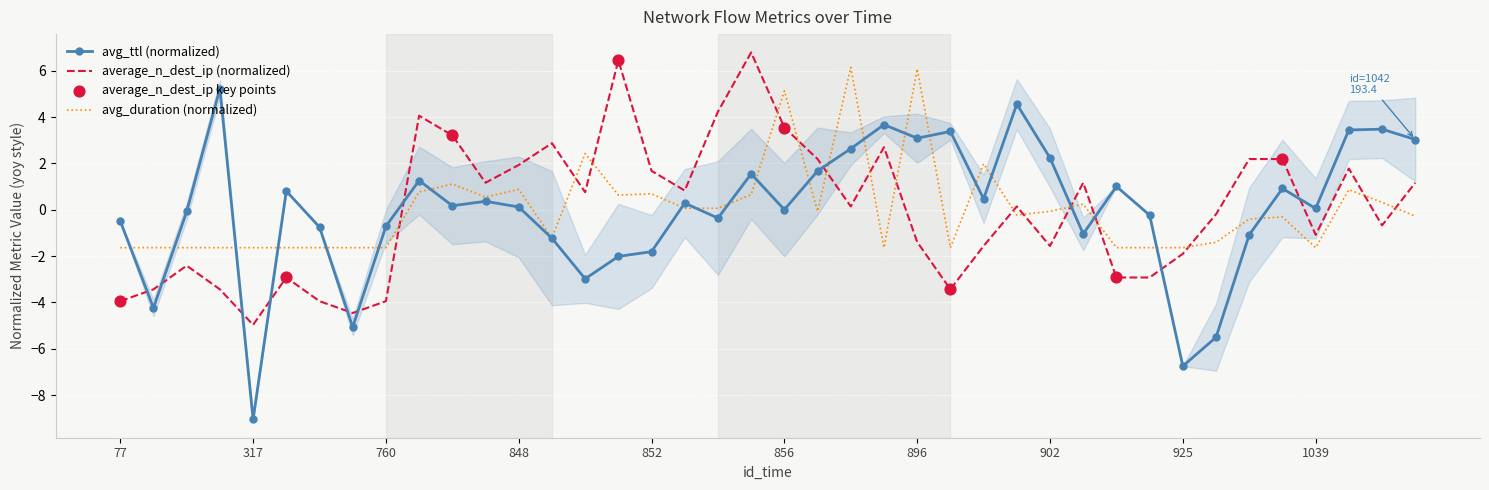

Which series reaches the minimum Y coordinate?

avg_ttl